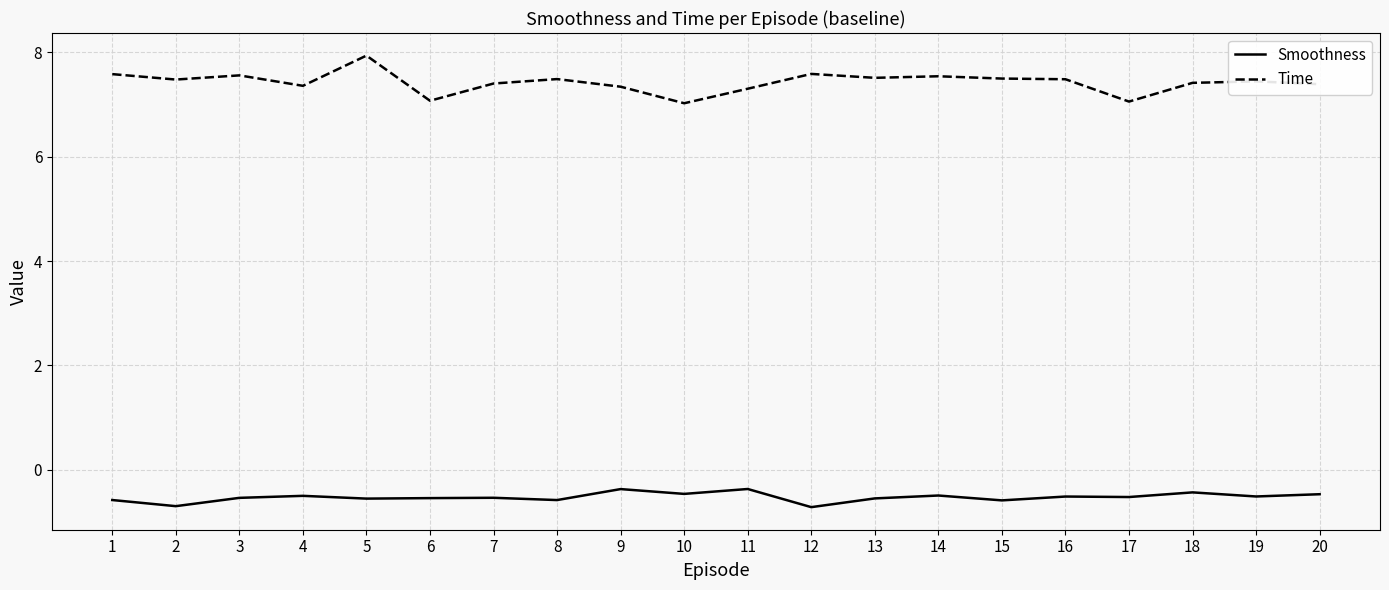

What is the minimum value for Smoothness?

-0.7